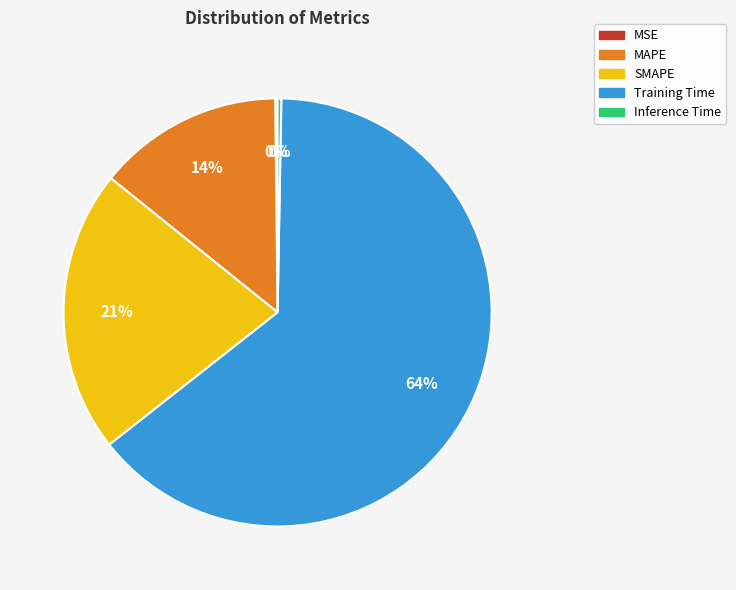

To the nearest percent, what portion does SMAPE represent?

21%